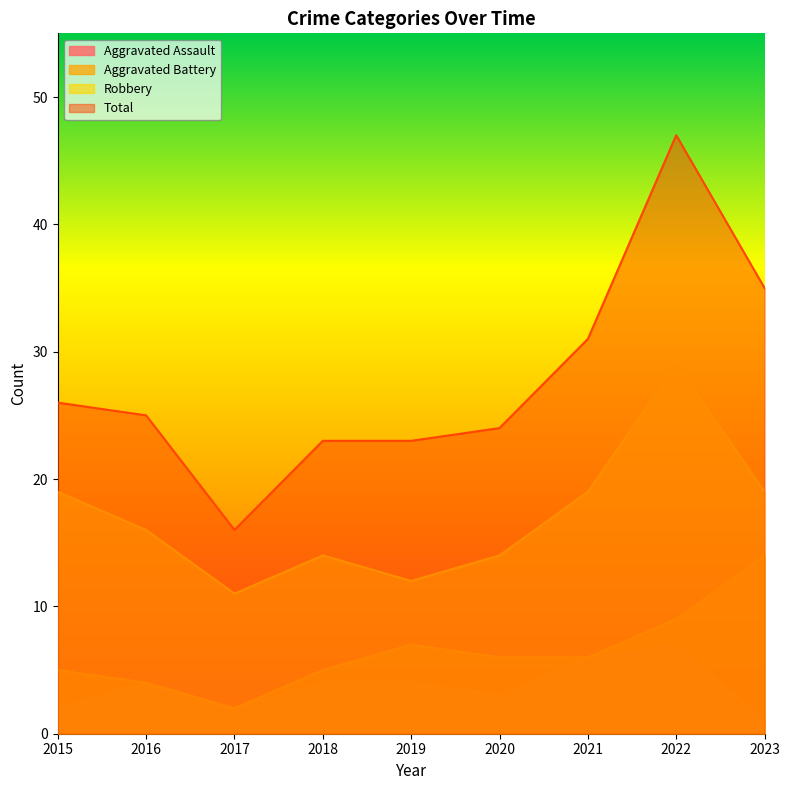

What is the difference between the maximum and minimum values in the Total series?

31